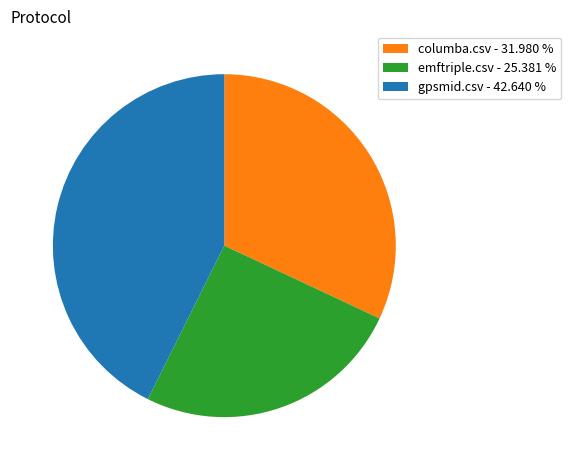

What is the largest slice in the pie chart?

gpsmid.csv